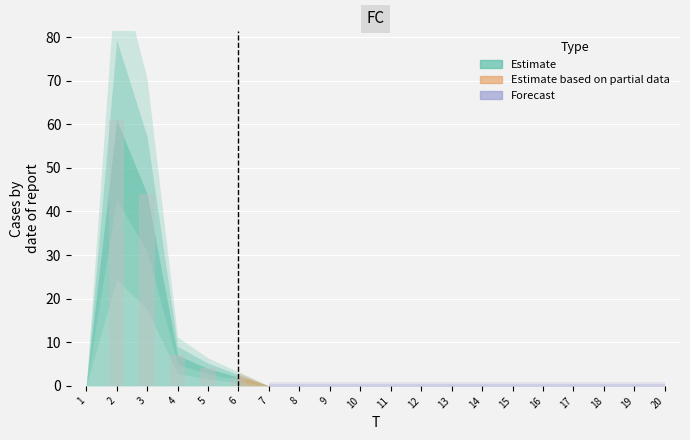

Are the bars horizontal?

No